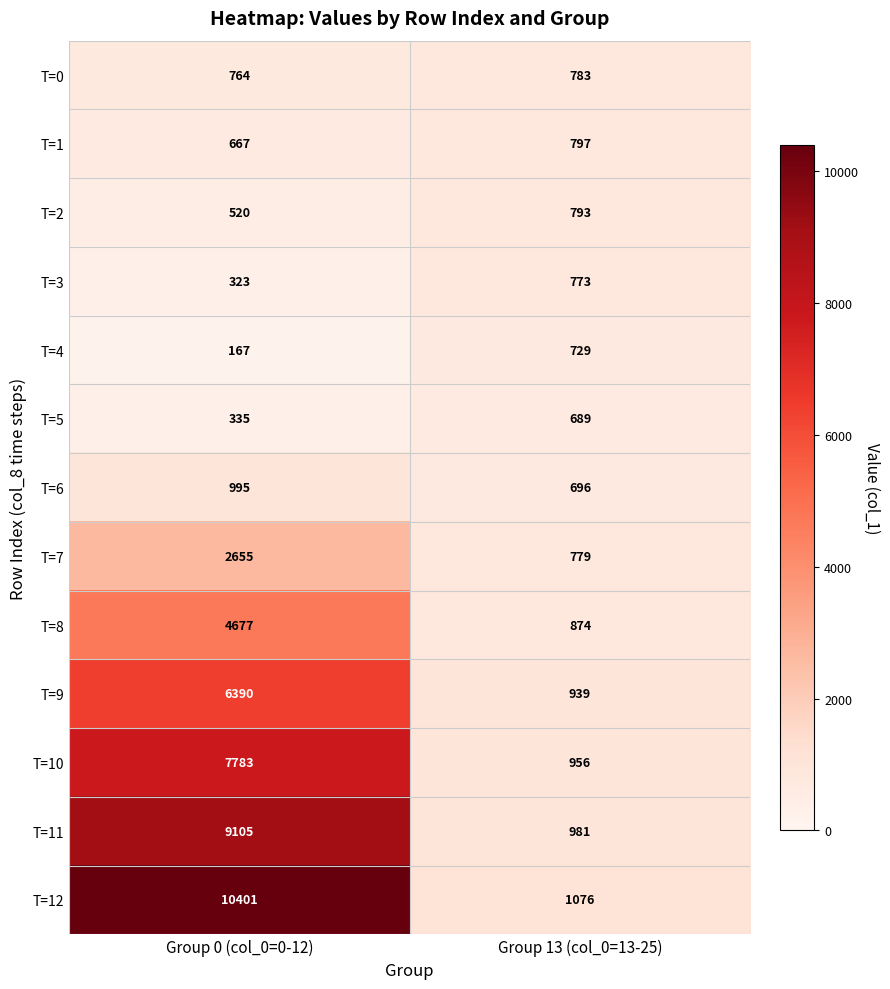

Count the number of data series in this chart.

13